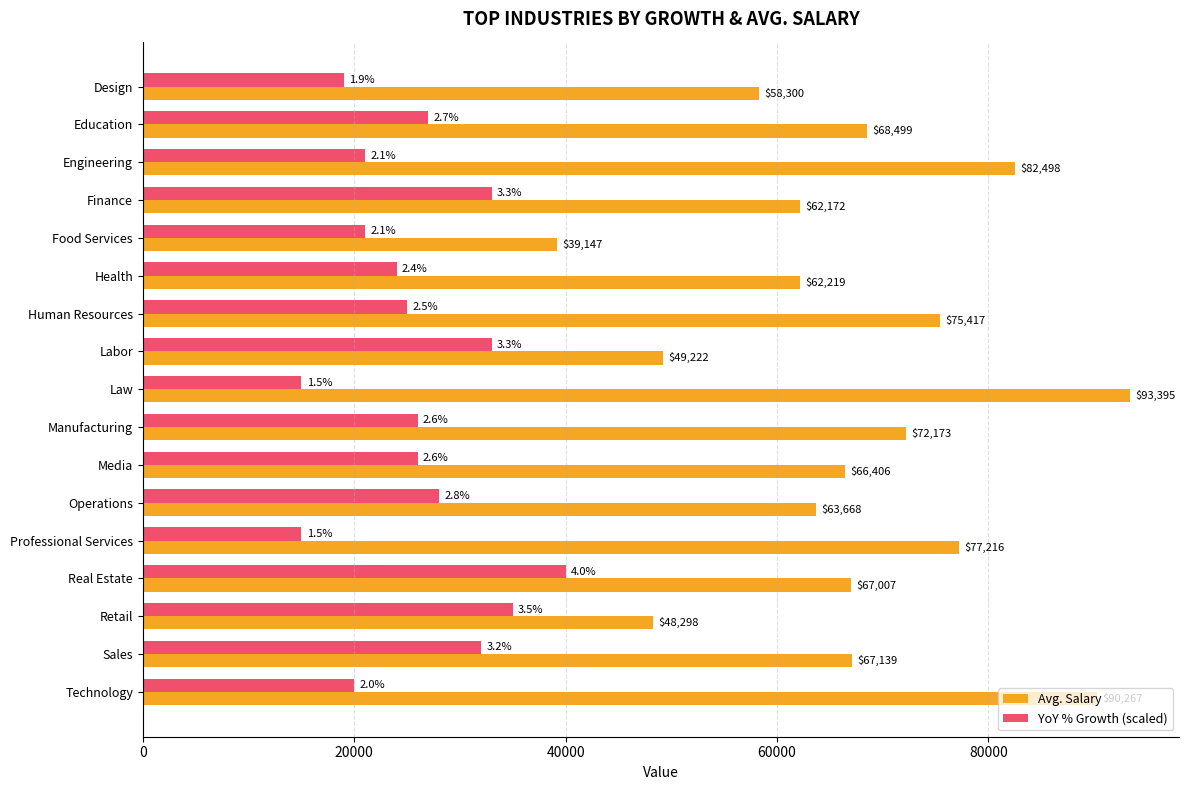

At which category is the sum across all series the highest?

Technology